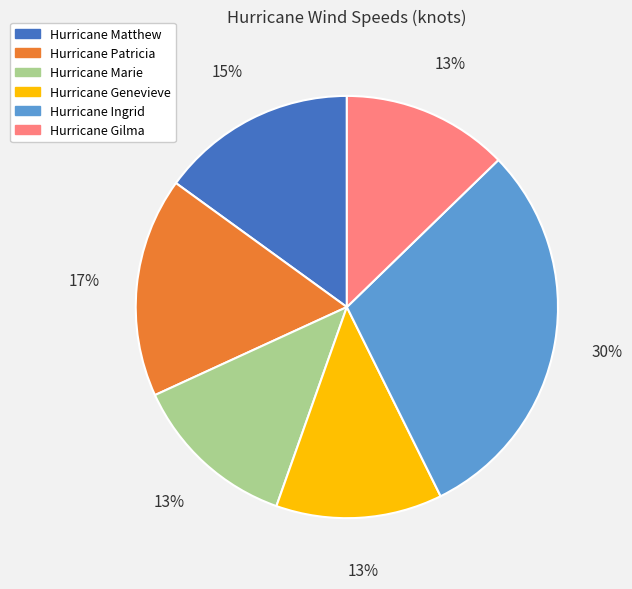

Is it true that Hurricane Ingrid is 21% of the pie?

False